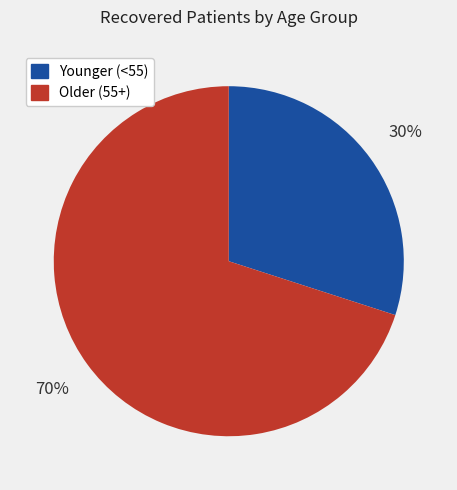

Does any single category account for the majority?

Yes